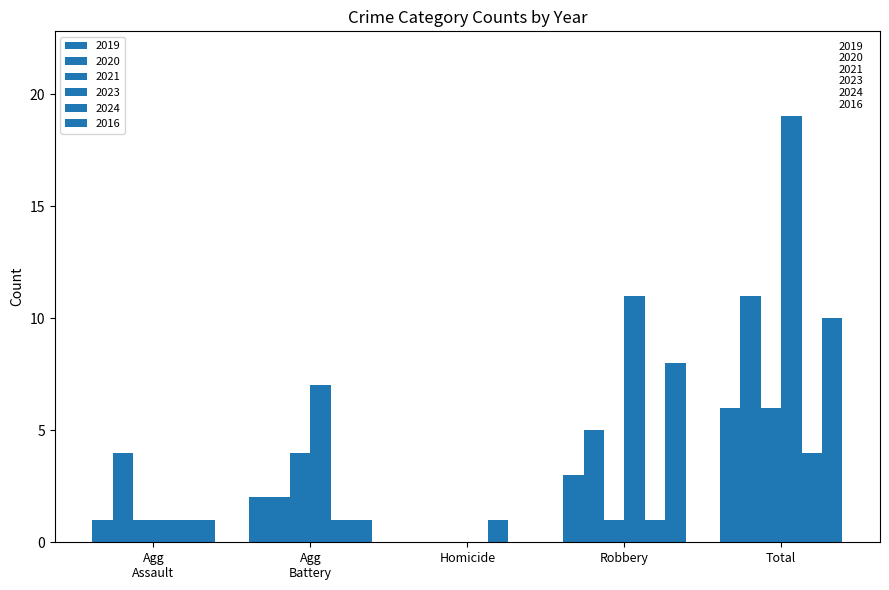

The value of 2020 at Total is 15. True or false?

False